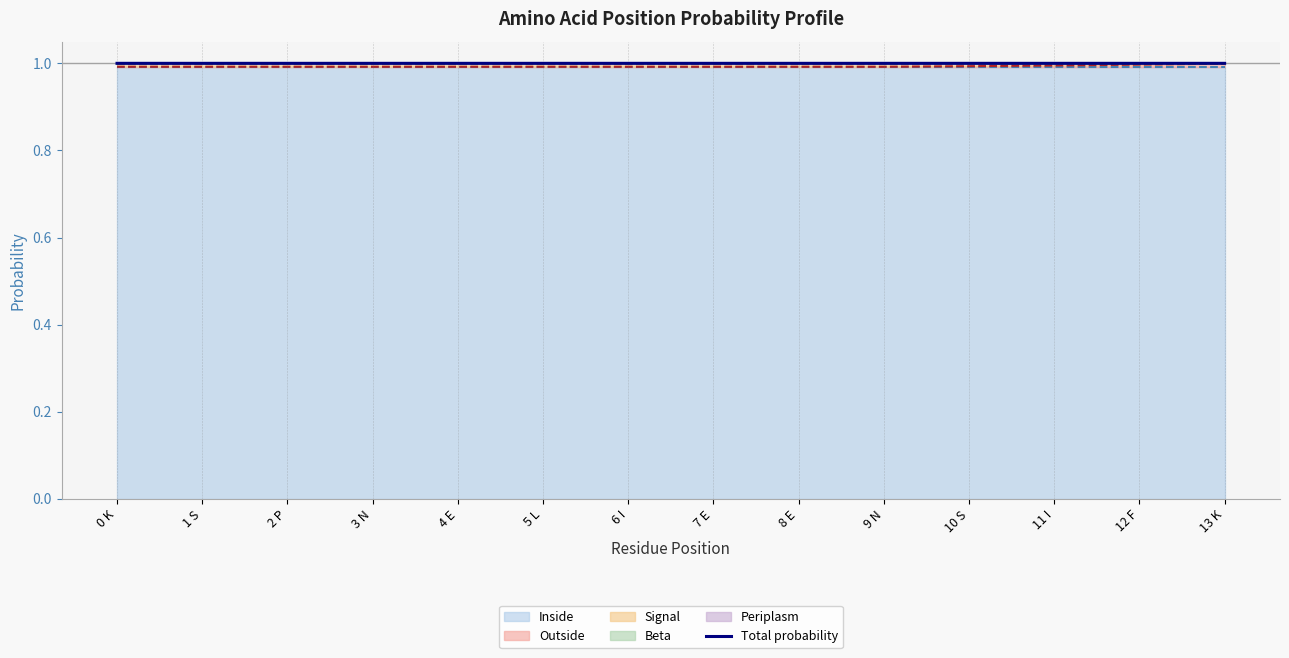

At which label is the value closest to 1?

0 K